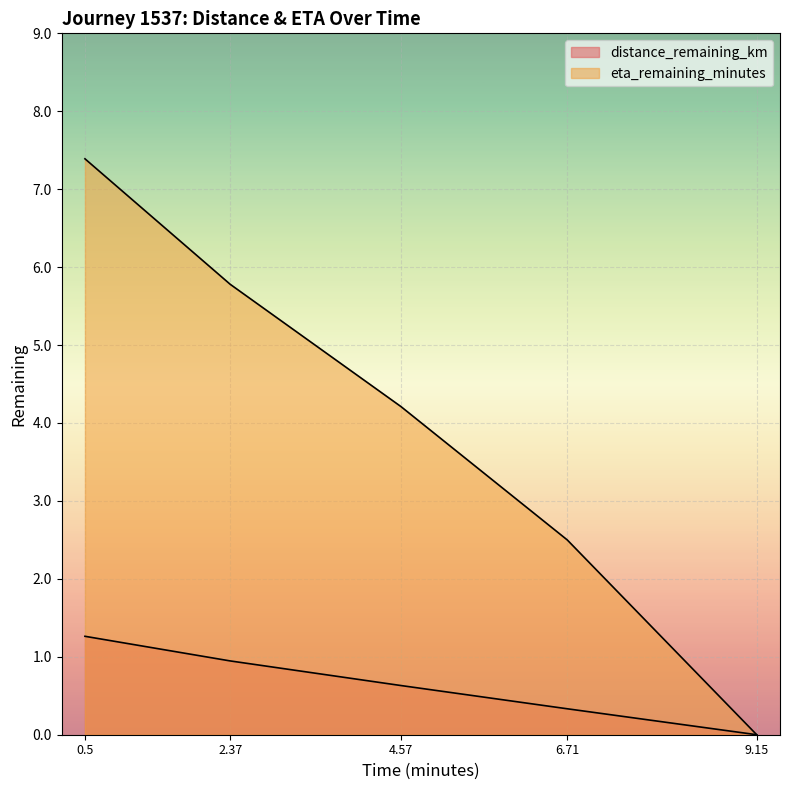

What is the average value of the eta_remaining_minutes series?

4.0